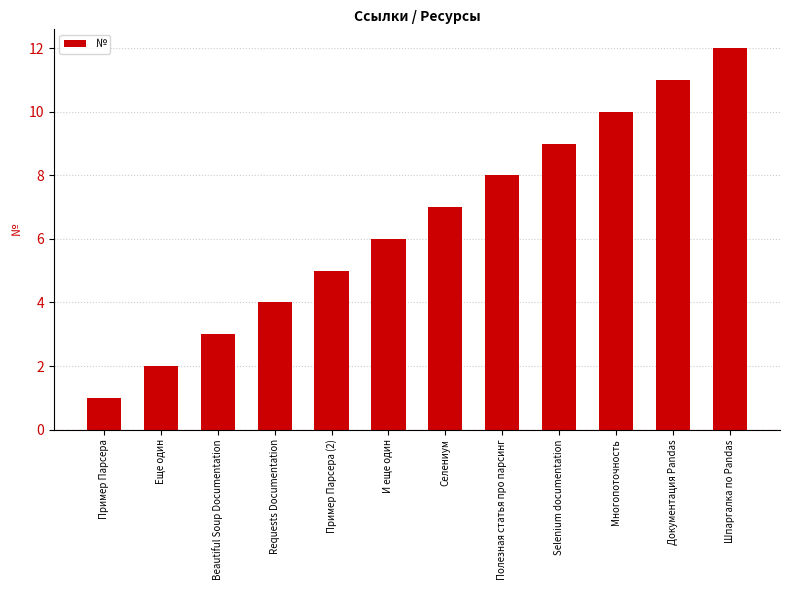

How many data points are less than 7?

6